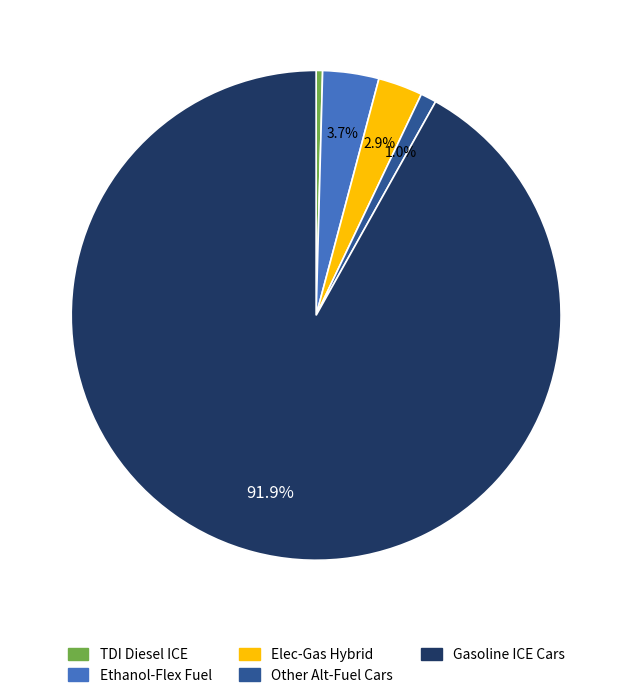

Is there any slice that represents more than half of the pie?

Yes